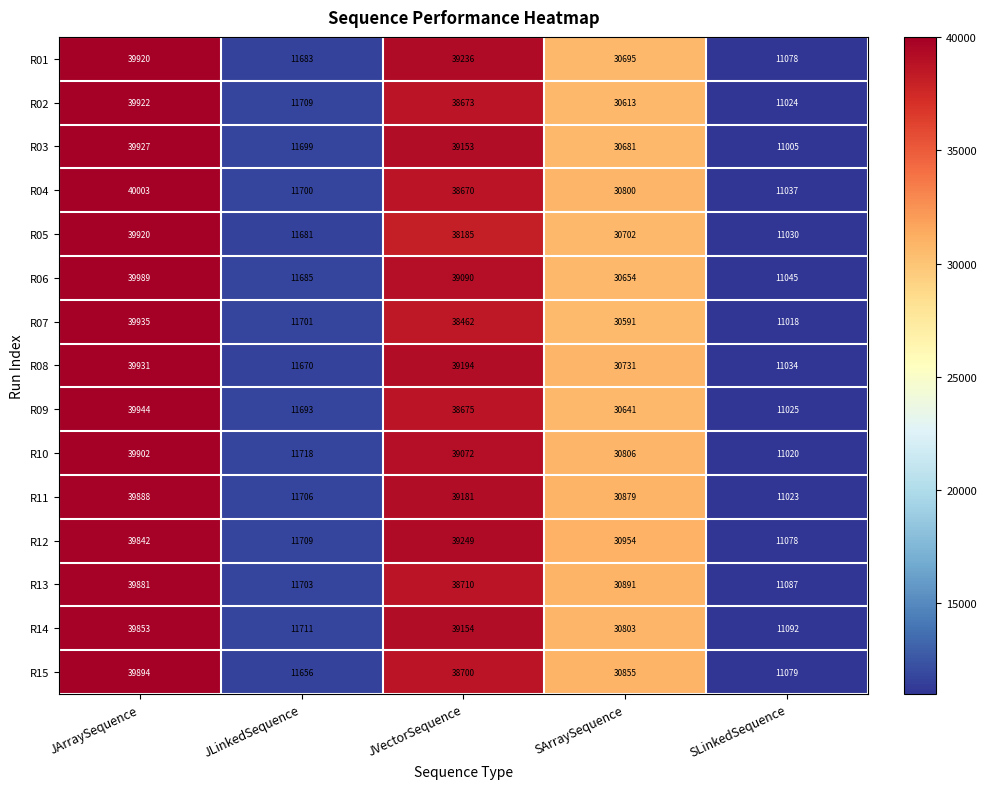

Which label corresponds to the smallest value in the chart?

SLinkedSequence